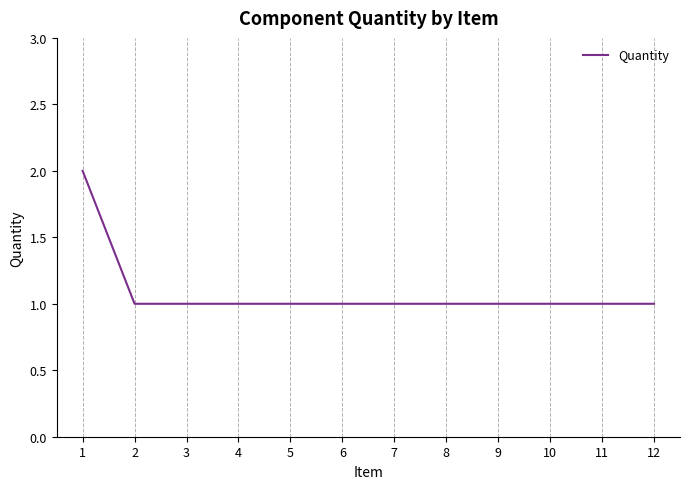

What is the sum of all values?

13